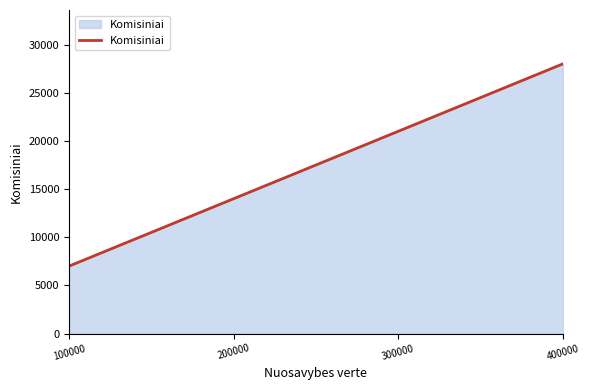

Reading right to left, what are all the values shown in this chart?

400000=28000	300000=21000	200000=14000	100000=7000